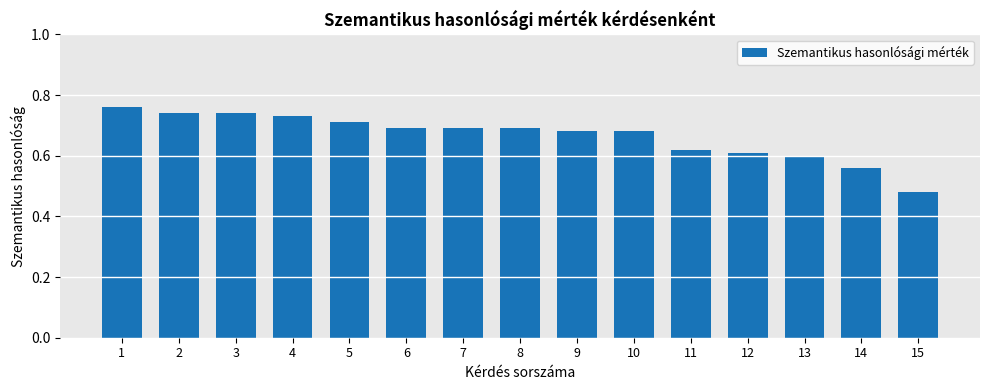

Count the values in the range 0 to 1.

15